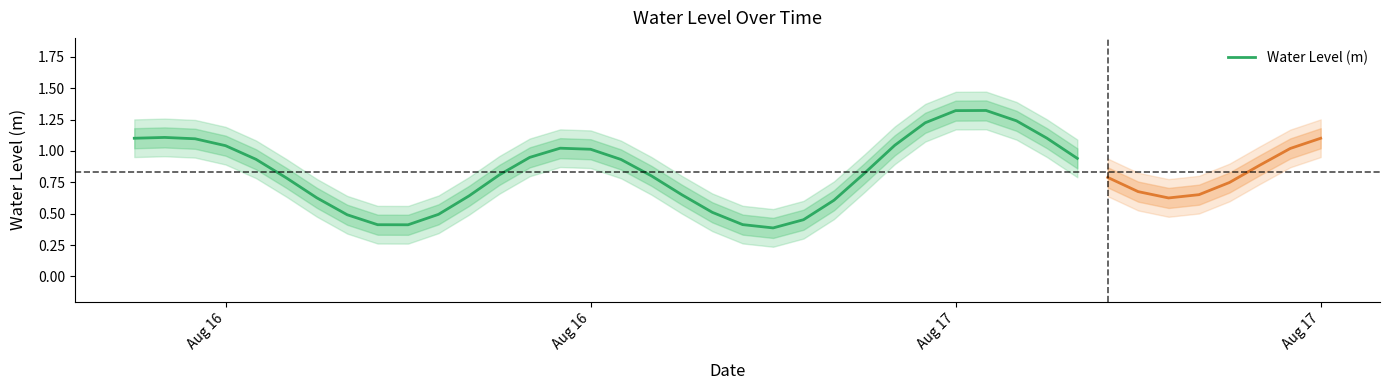

How many distinct data groups are displayed?

1